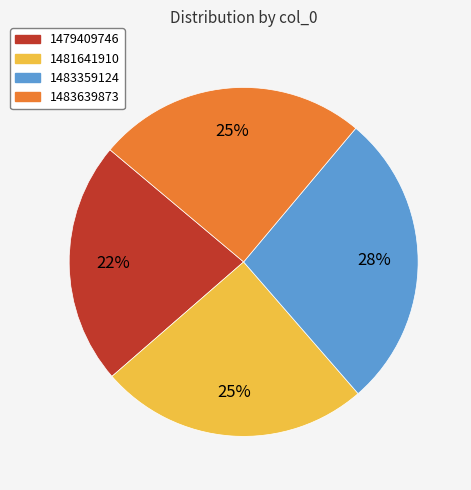

Does any single category account for the majority?

No